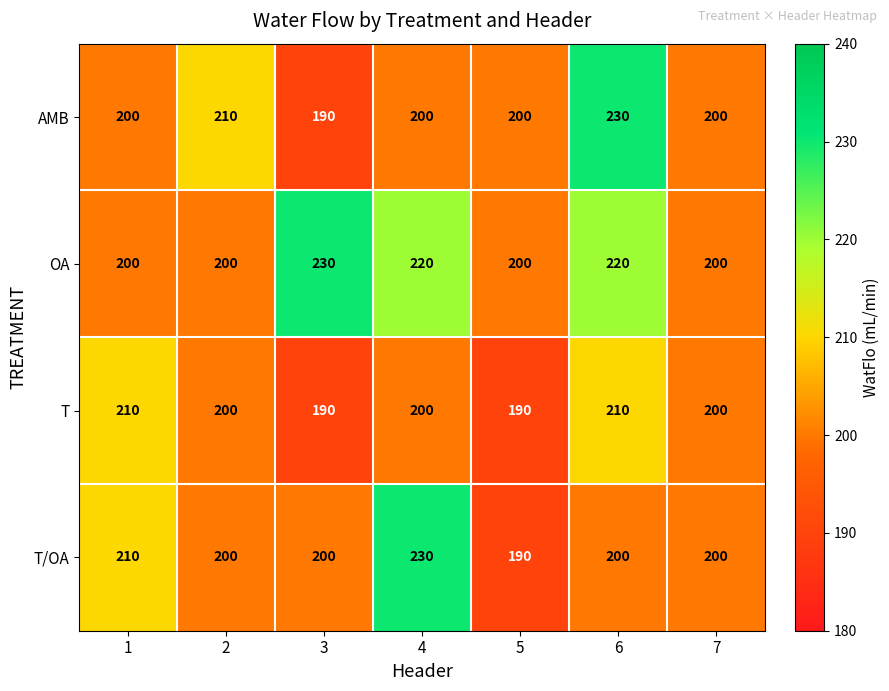

At how many categories does at least one series exceed 228?

3